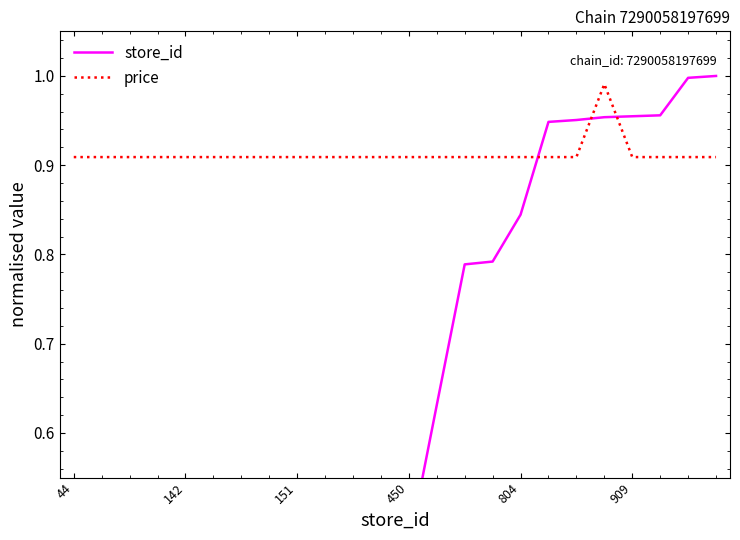

Rank the series by their average value, from highest to lowest.

price, store_id